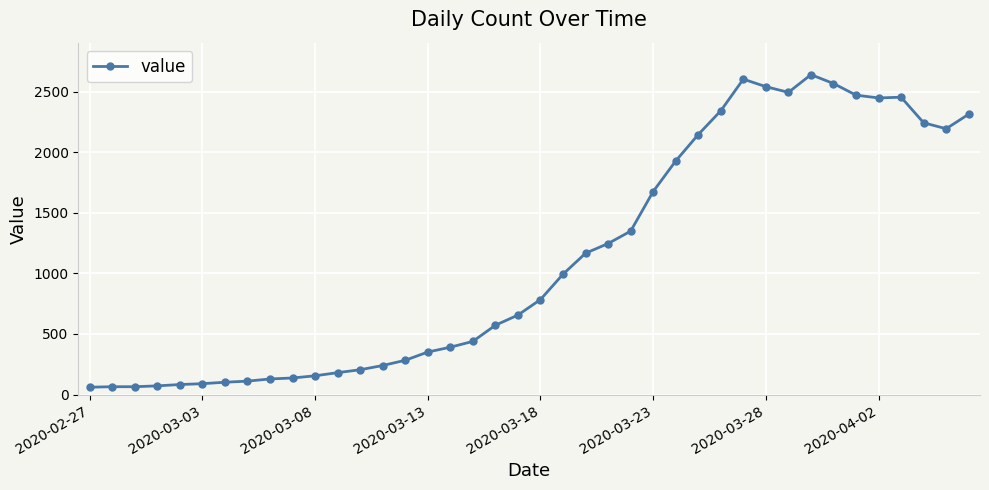

How many lines are shown in the chart?

1